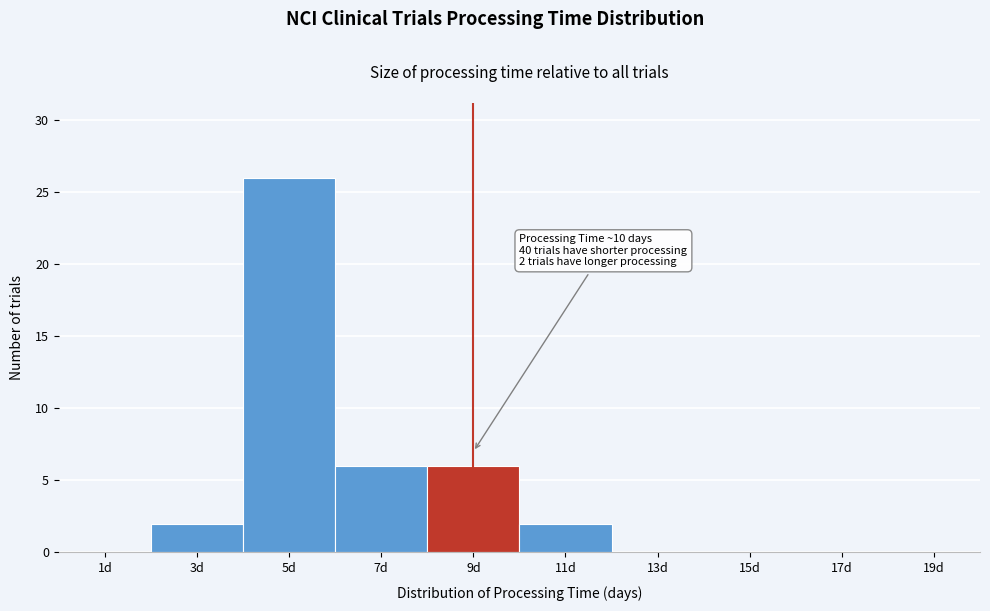

Reading right to left, what are all the values shown in this chart?

19d=0	17d=0	15d=0	13d=0	11d=2	9d=6	7d=6	5d=26	3d=2	1d=0